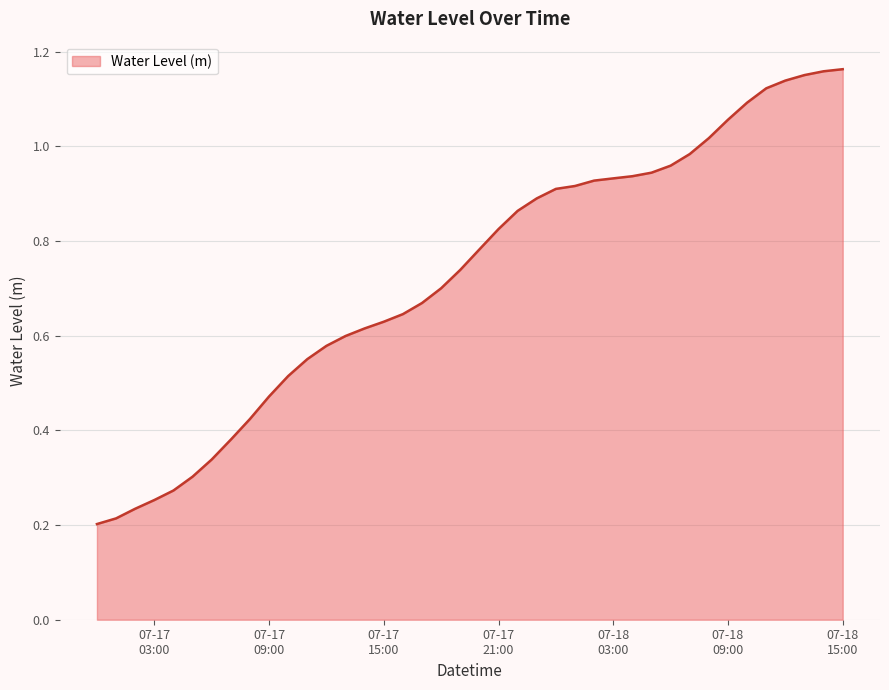

Does the chart display data point markers on the line(s)?

No